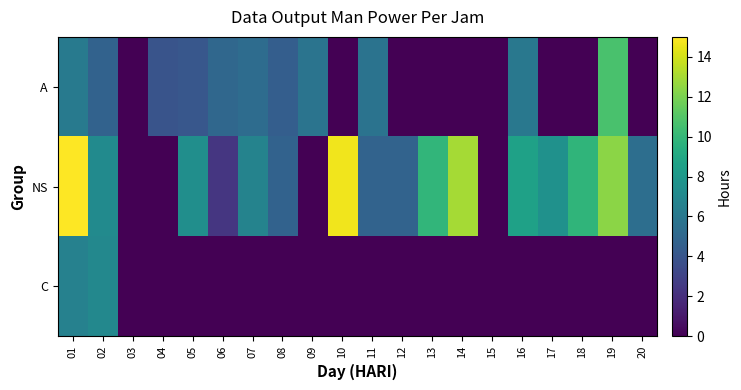

How many series are shown in this chart?

3